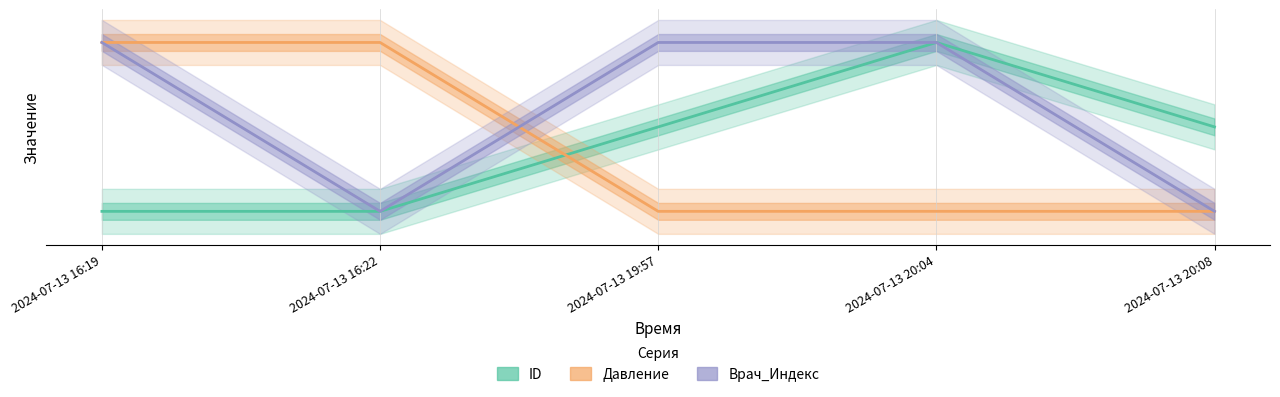

Count the number of data series in this chart.

3